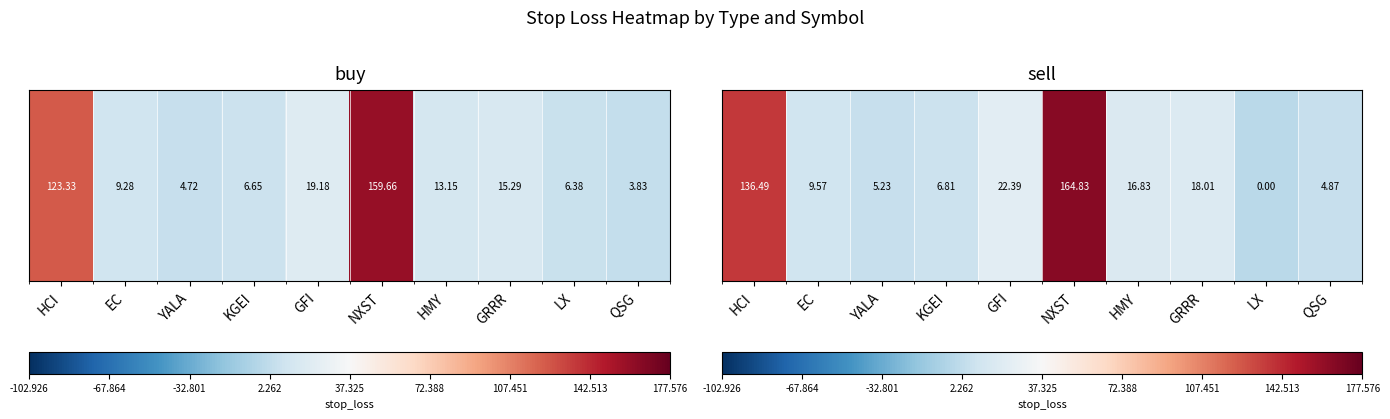

What is the difference between the values at GRRR and GFI?

4.4